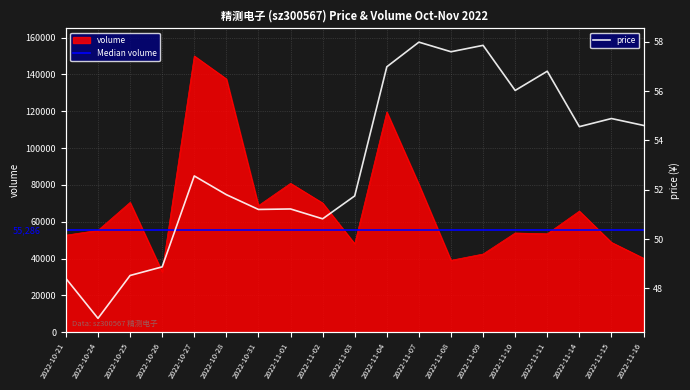

Where is price nearest to the value 52?

2022-10-28